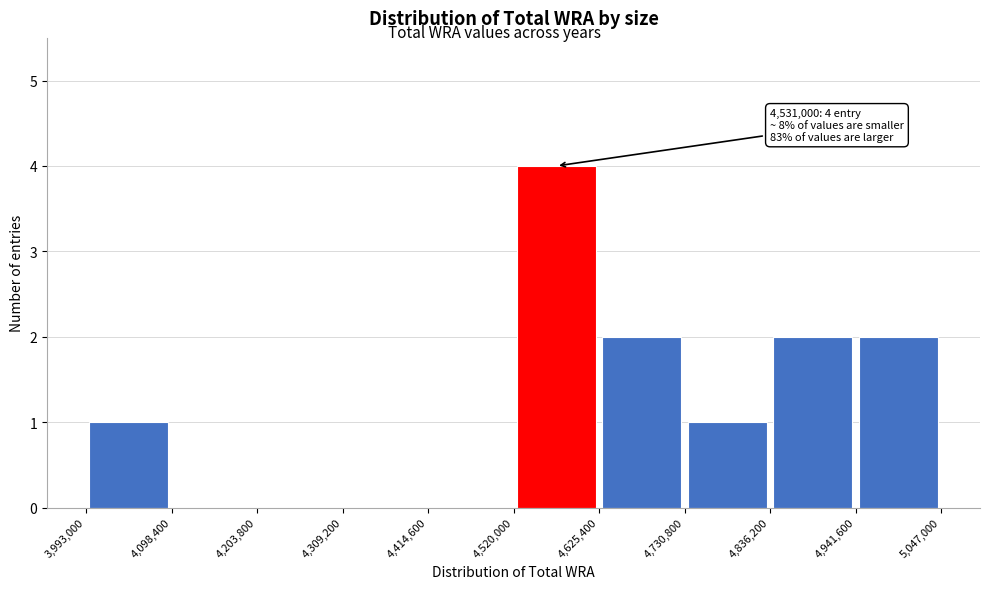

Which range on the x-axis has the tallest bar?

4,520,000 to 4,625,400